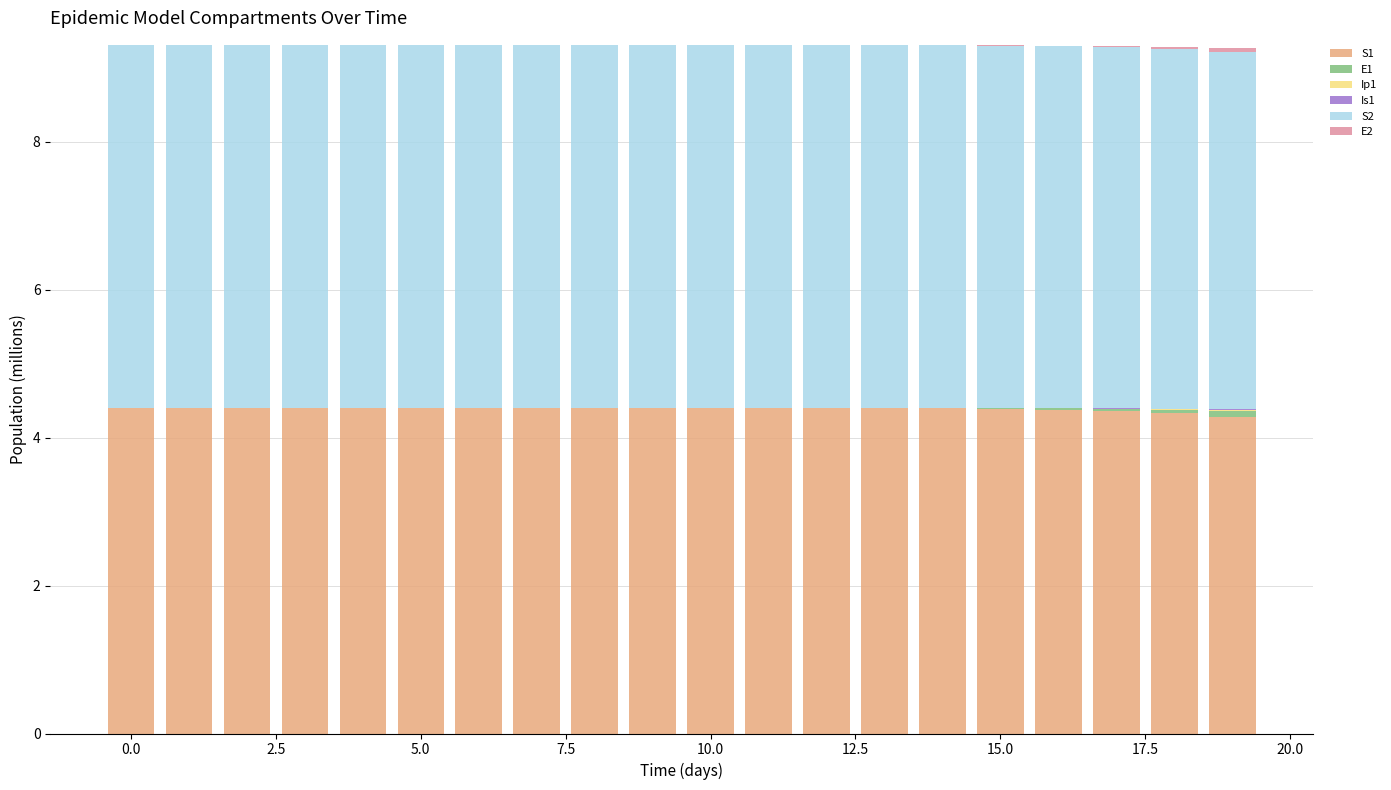

What is the maximum value for S1?

4.4